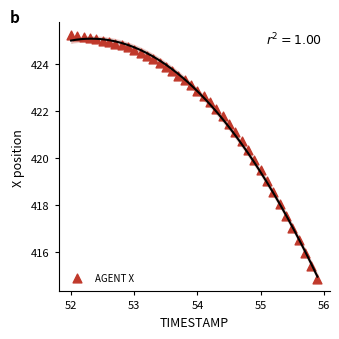

What is the range of X values (max minus min)?

3.9